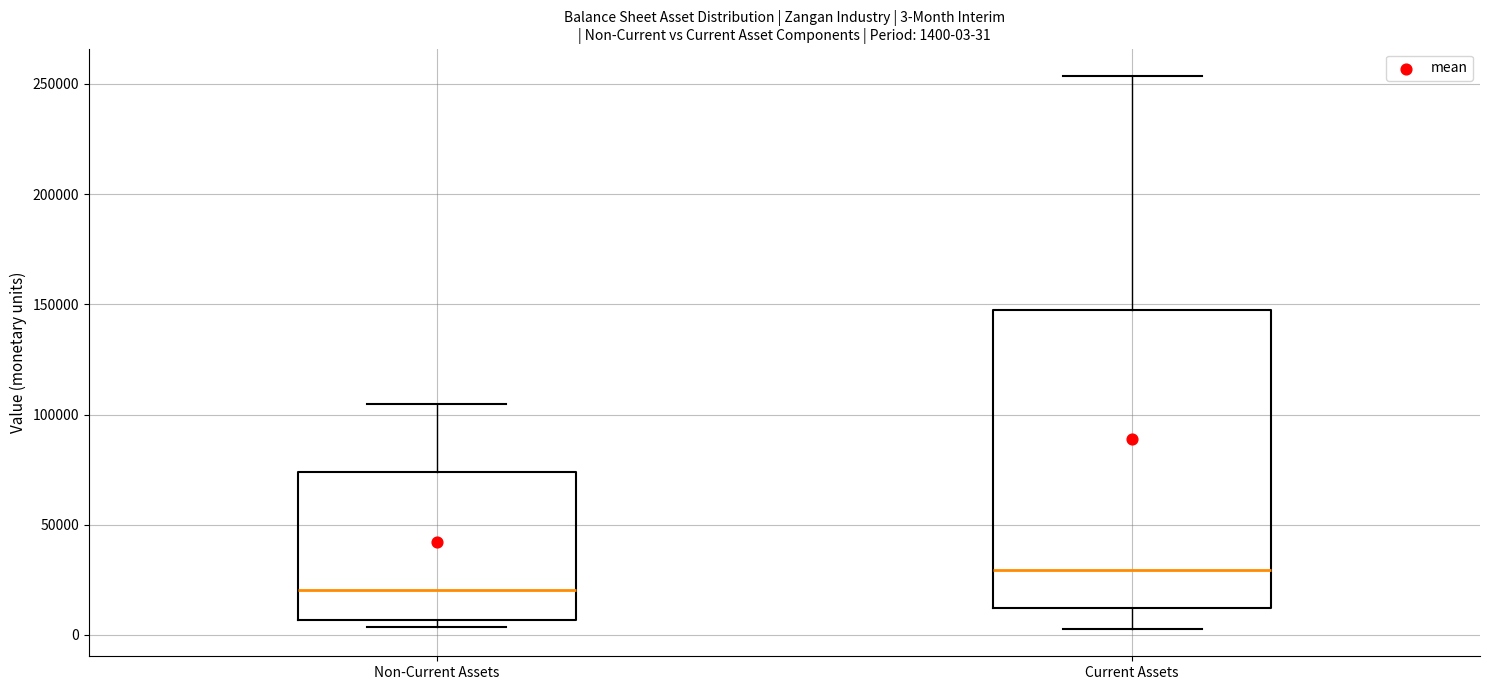

Which box's median line is the highest?

Current Assets